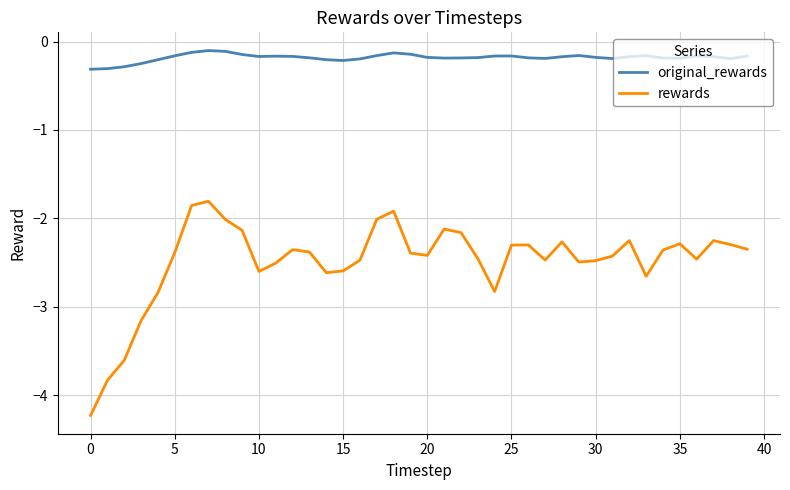

What are all the series names shown in the legend?

original_rewards, rewards